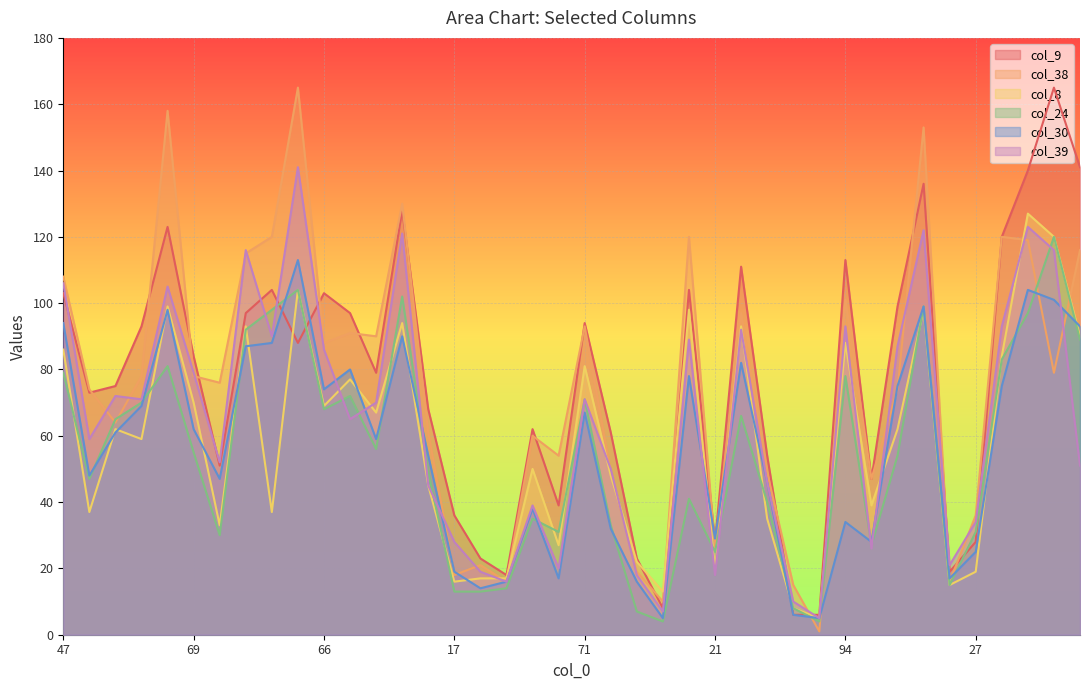

How many lines are shown in the chart?

6